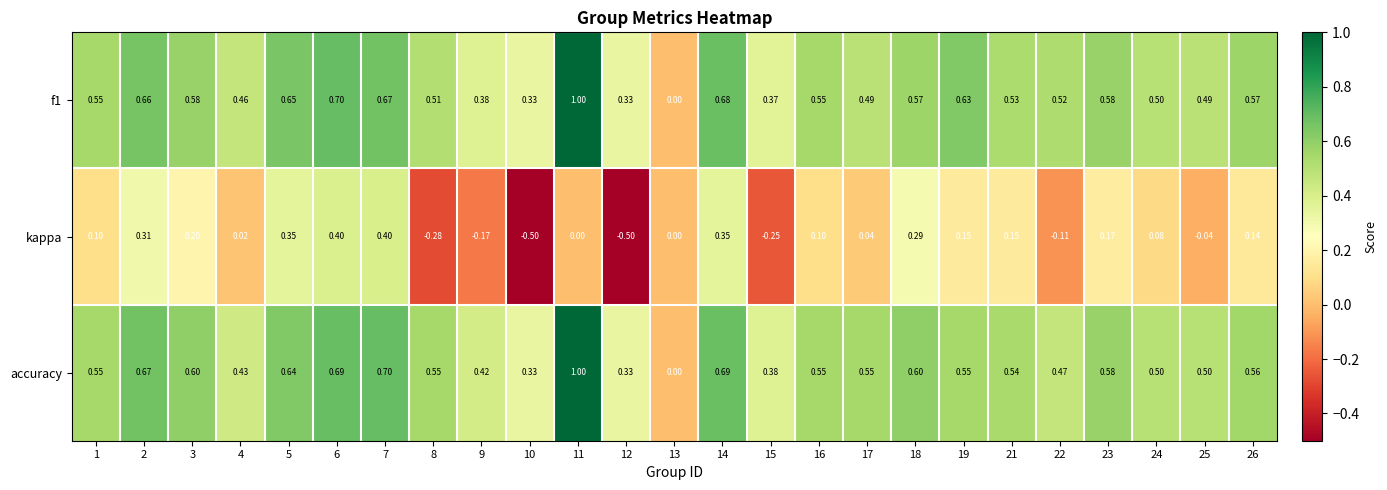

Rank the series at 3 from highest to lowest value.

accuracy, f1, kappa